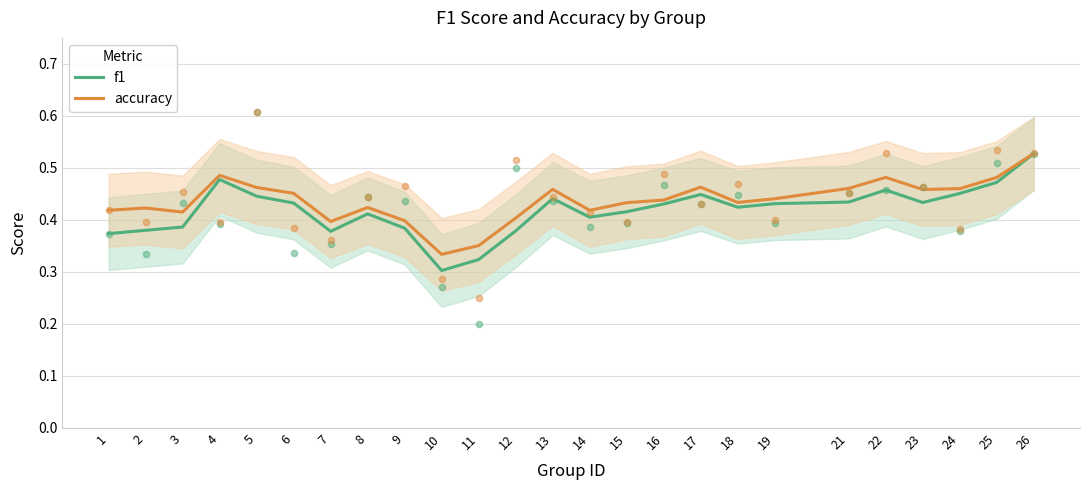

At which category is the sum across all series the highest?

26